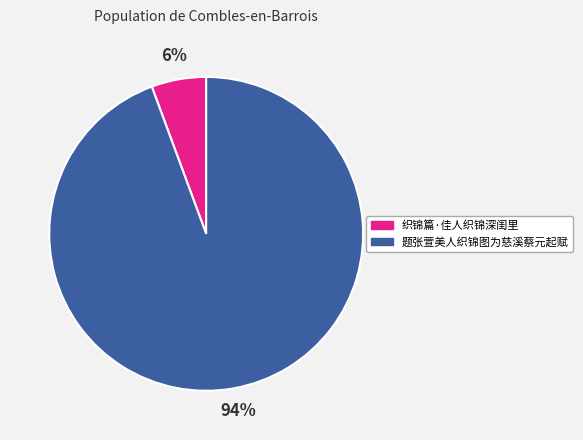

Is the sum of 织锦篇·佳人织锦深闺里 and 题张萱美人织锦图为慈溪蔡元起赋 greater than half?

Yes